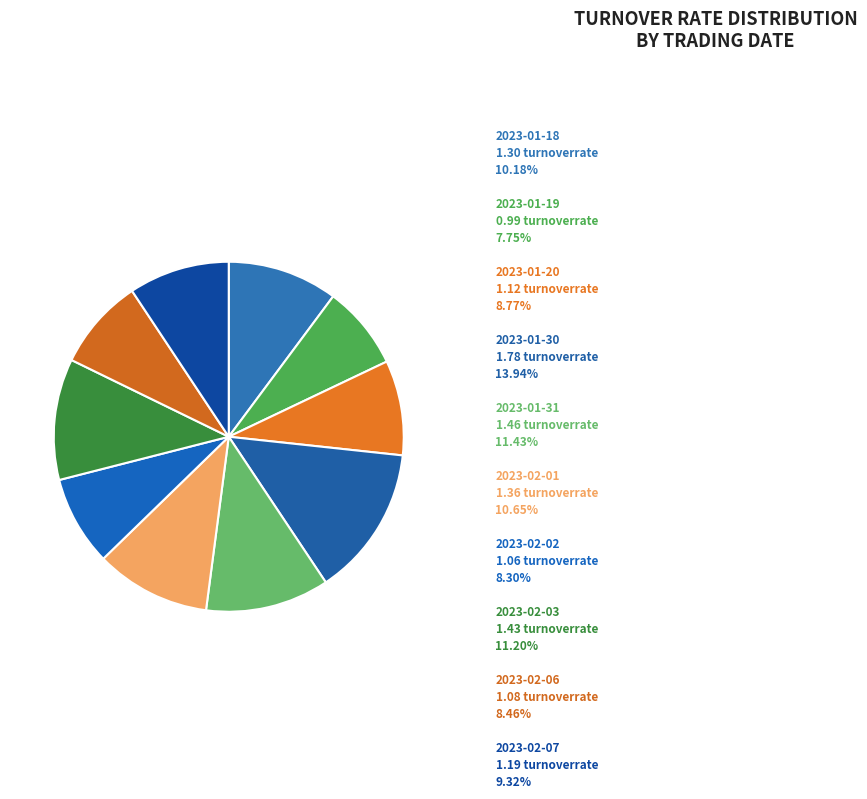

To the nearest percent, what is the difference between the largest and smallest slice percentages?

6%